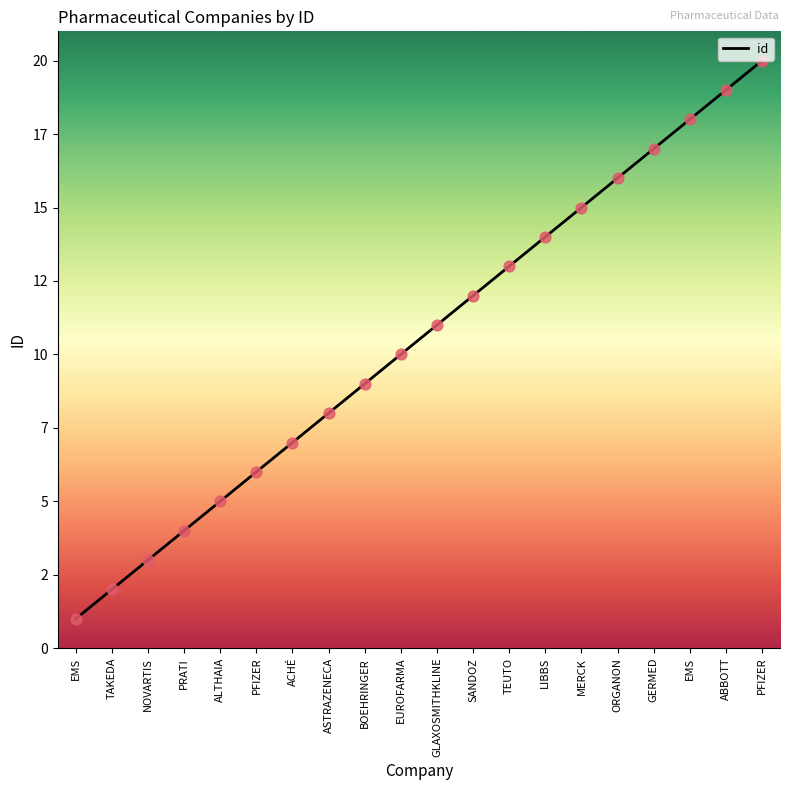

What is the change in value from ALTHAIA to GLAXOSMITHKLINE?

+6